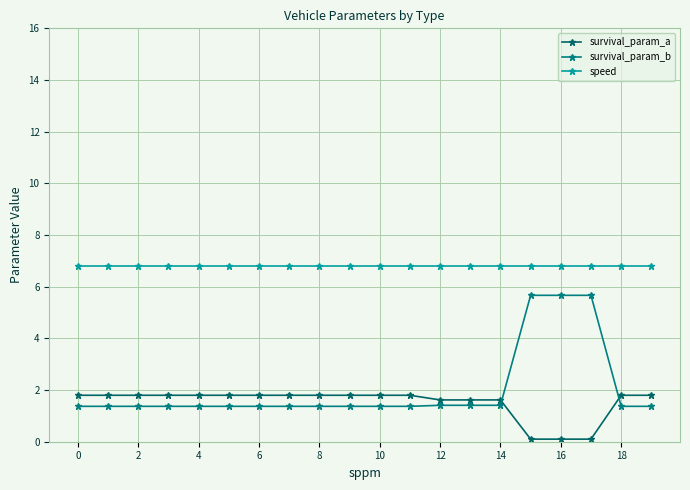

Which series has the largest total across all categories?

speed